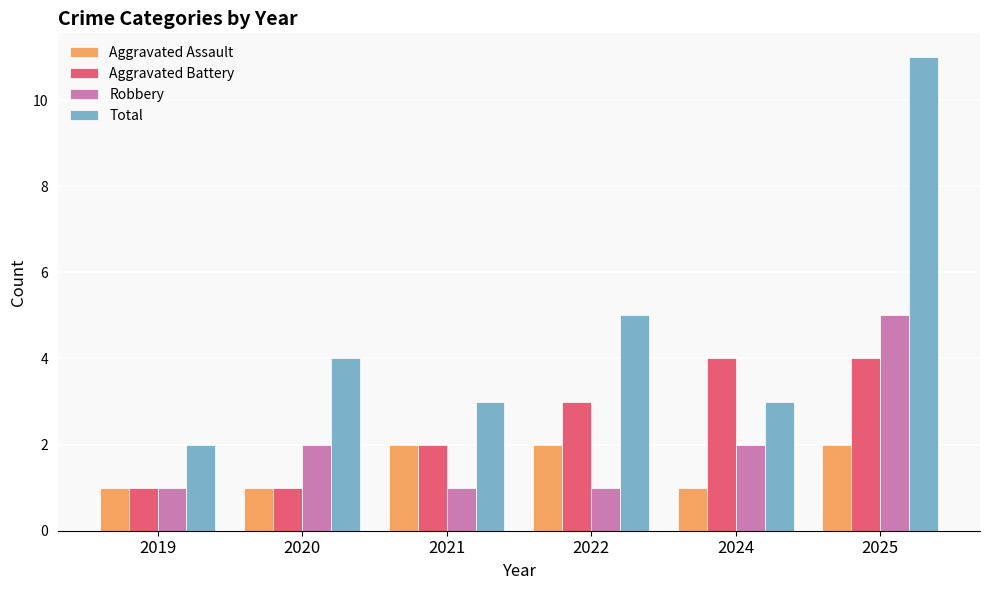

List the series in order of their peak value, lowest first.

Aggravated Assault, Aggravated Battery, Robbery, Total